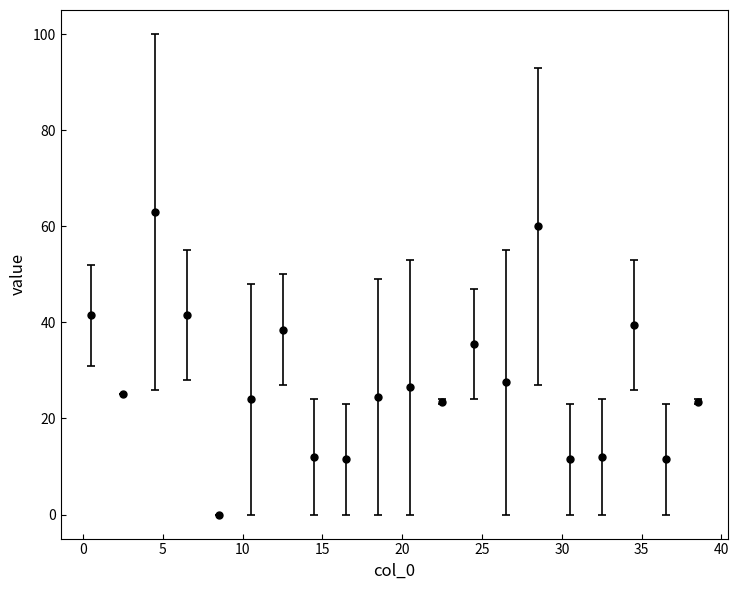

What is the greatest value displayed?

63.0